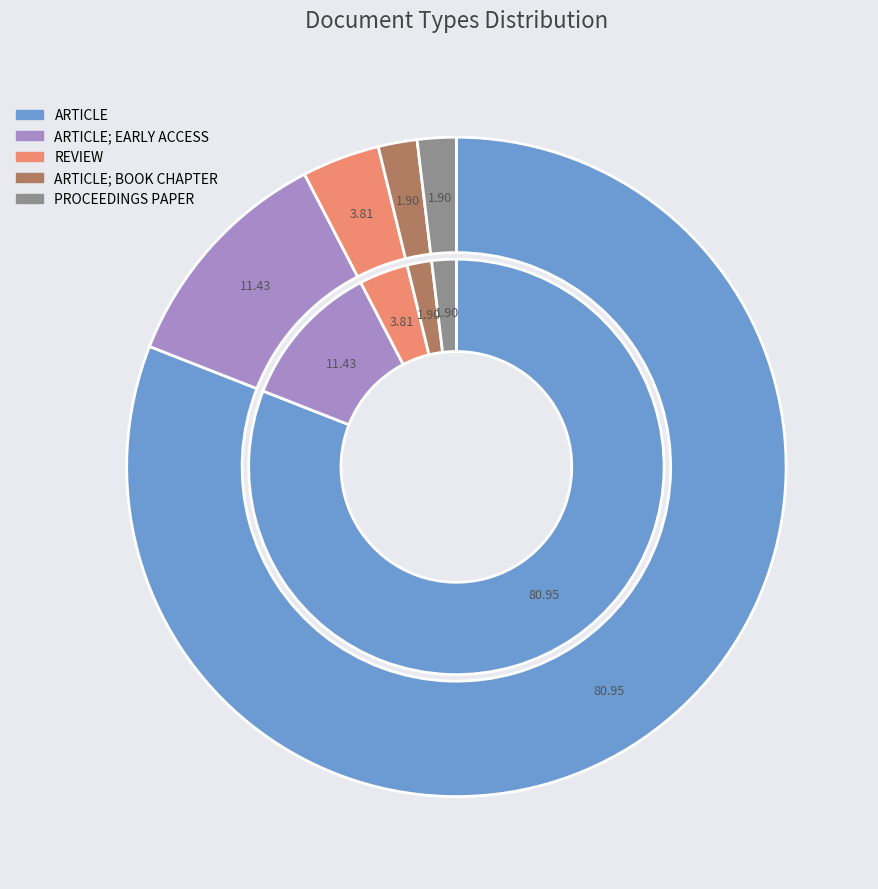

To the nearest percent, what is the difference between the largest and smallest slice percentages?

79%